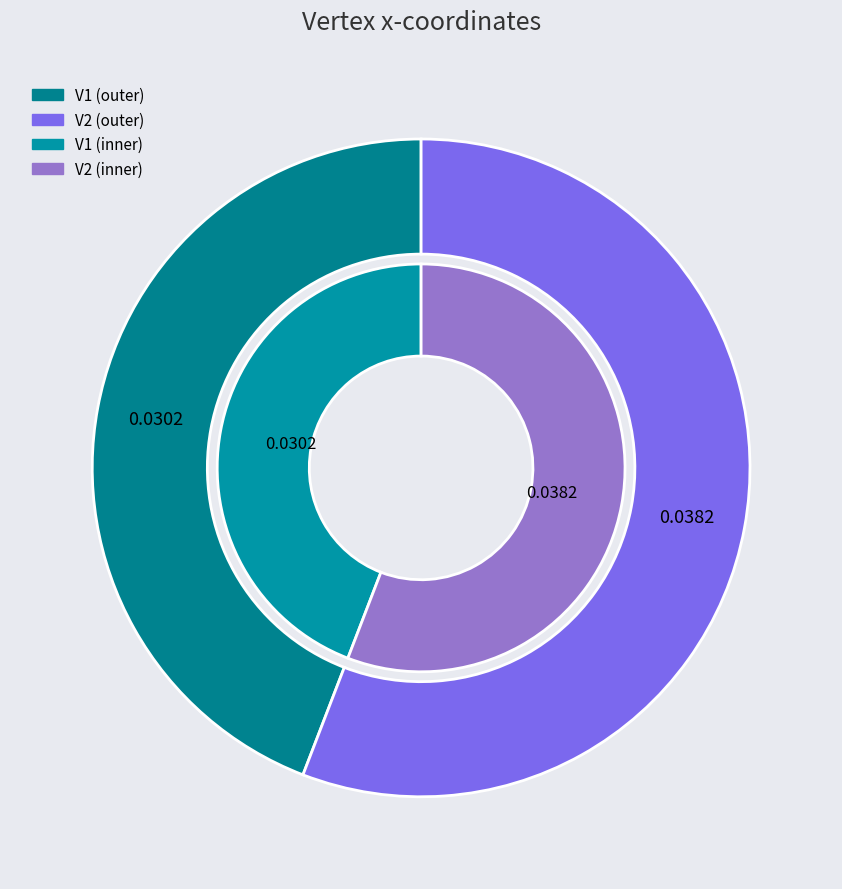

What percentage is the V1 slice, to the nearest percent?

44%